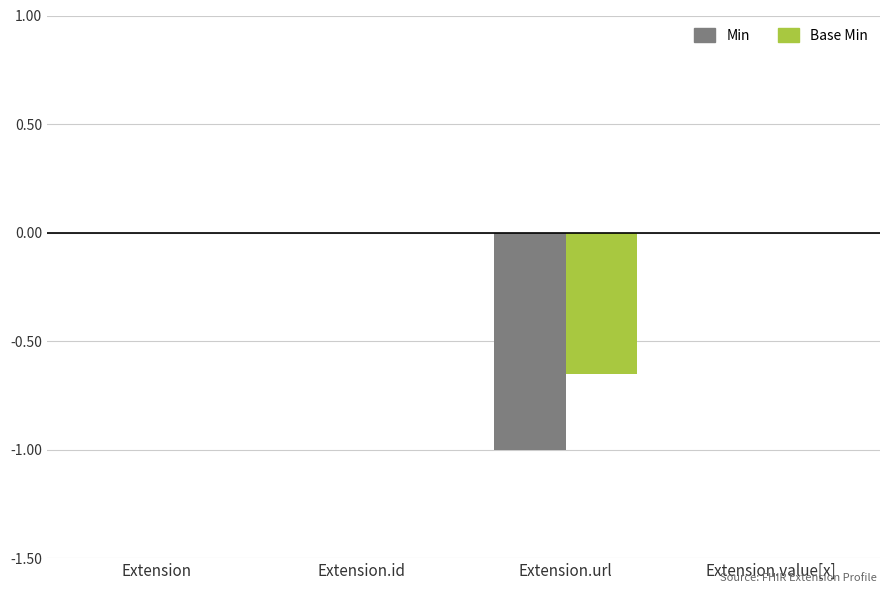

How many distinct data groups are displayed?

2